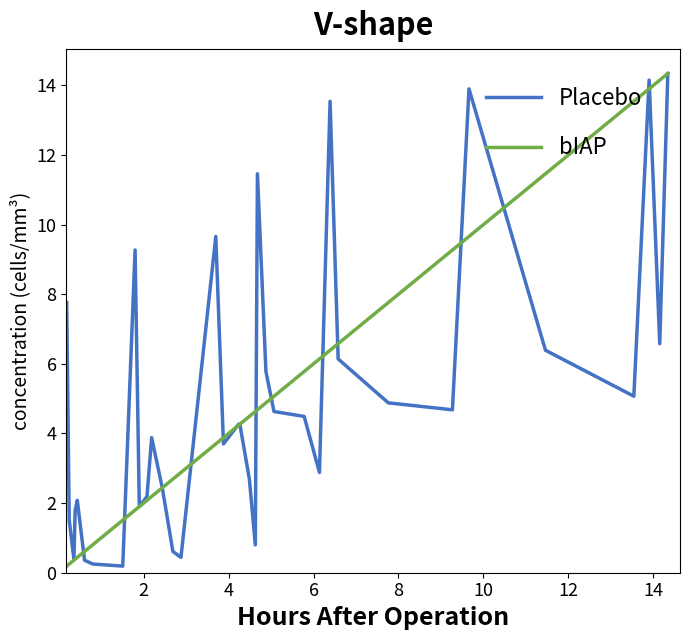

What is the maximum value shown in the chart?

14.3